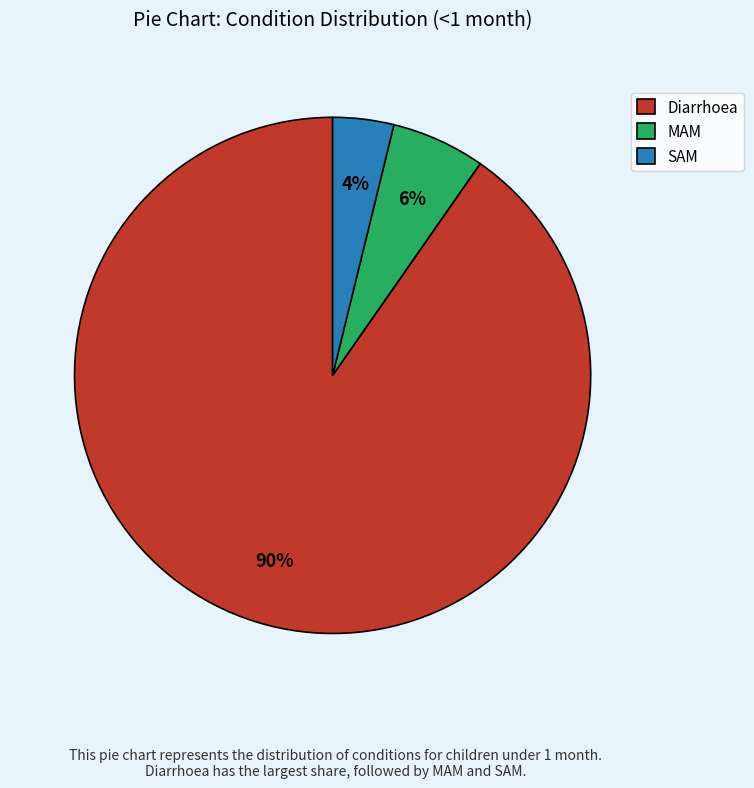

How many slices are in this pie chart?

3